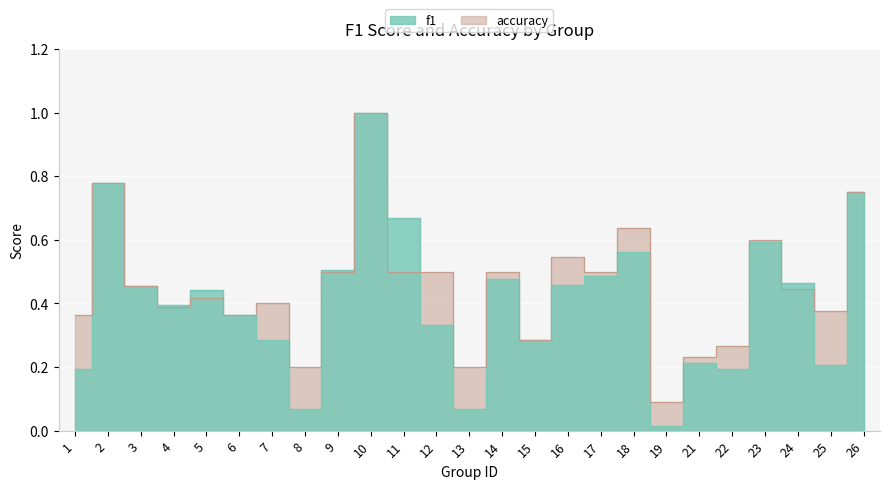

At 8, list the series in order from largest to smallest.

accuracy, f1